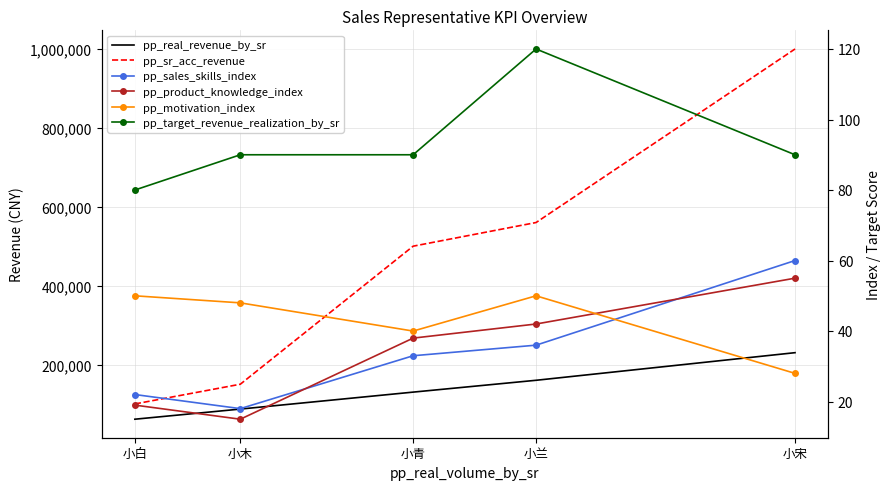

In pp_motivation_index, how many points are lower than both neighbors (excluding endpoints)?

1